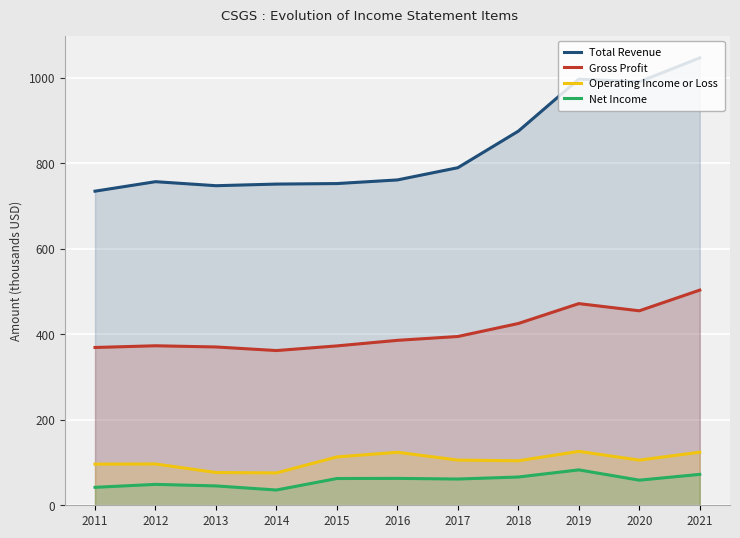

The Total Revenue series shows 1080.5 at 2014. True or false?

False